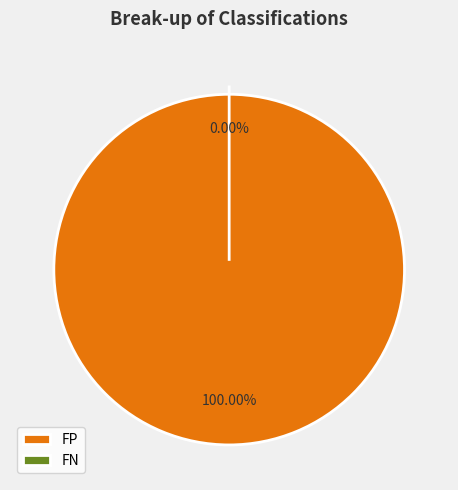

Rank the categories by value from lowest to highest.

FN, FP